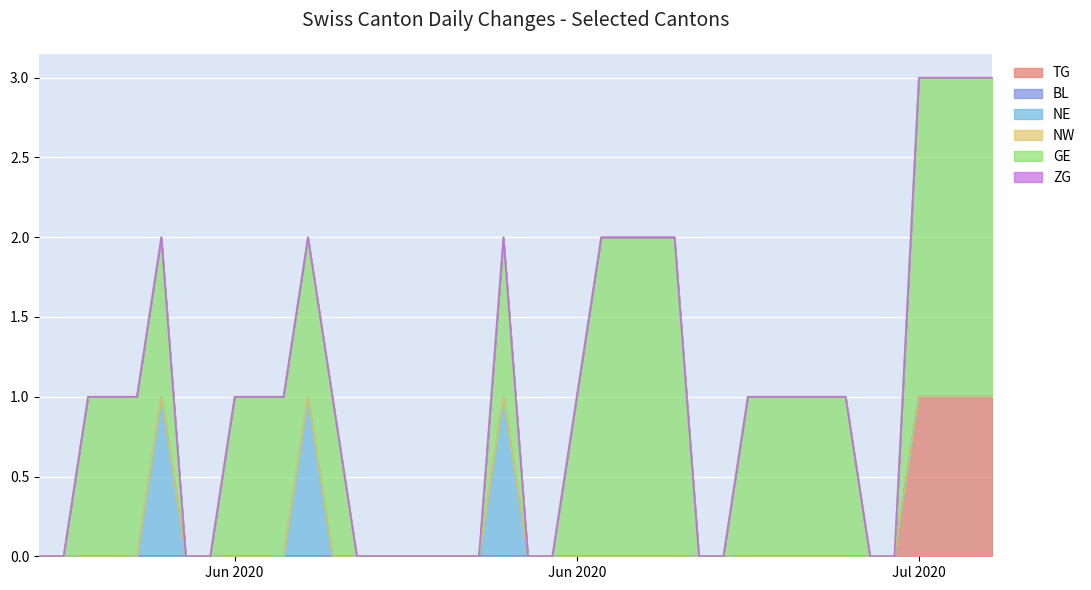

True or false: NE and NW cross at least once.

False